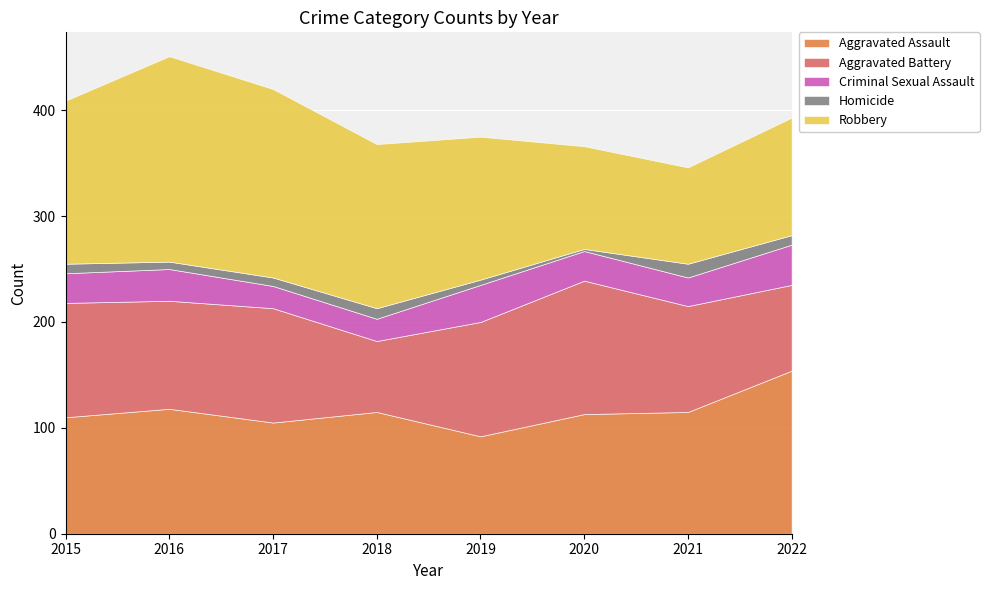

Is it true that Aggravated Battery equals 146 at 2017?

False